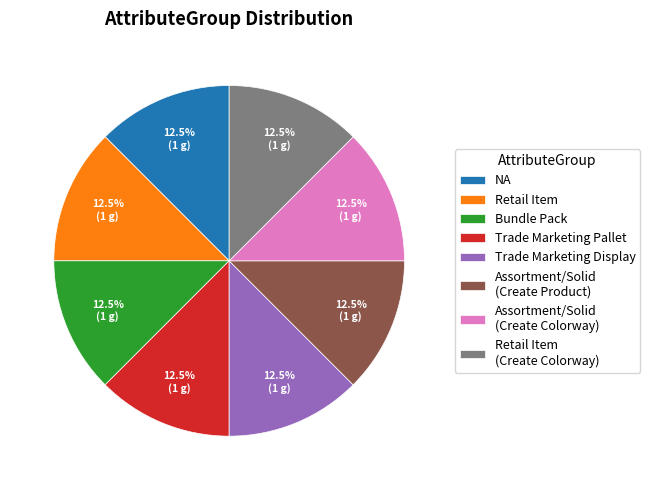

What is the total percentage of Trade Marketing Pallet and Bundle Pack?

25.0%